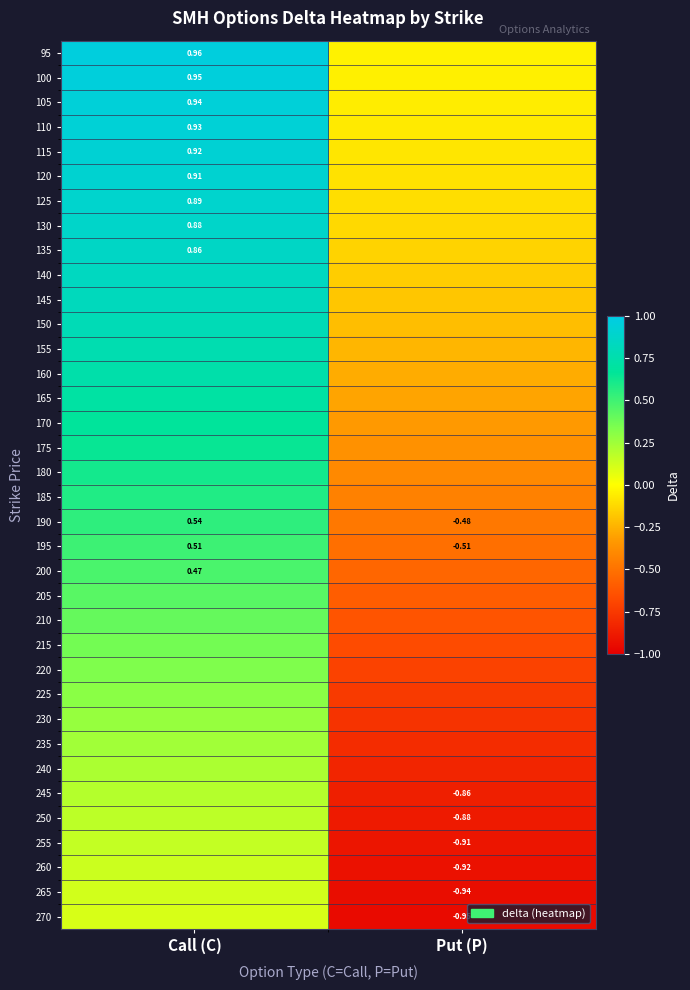

Which label corresponds to the smallest value in the chart?

Put (P)